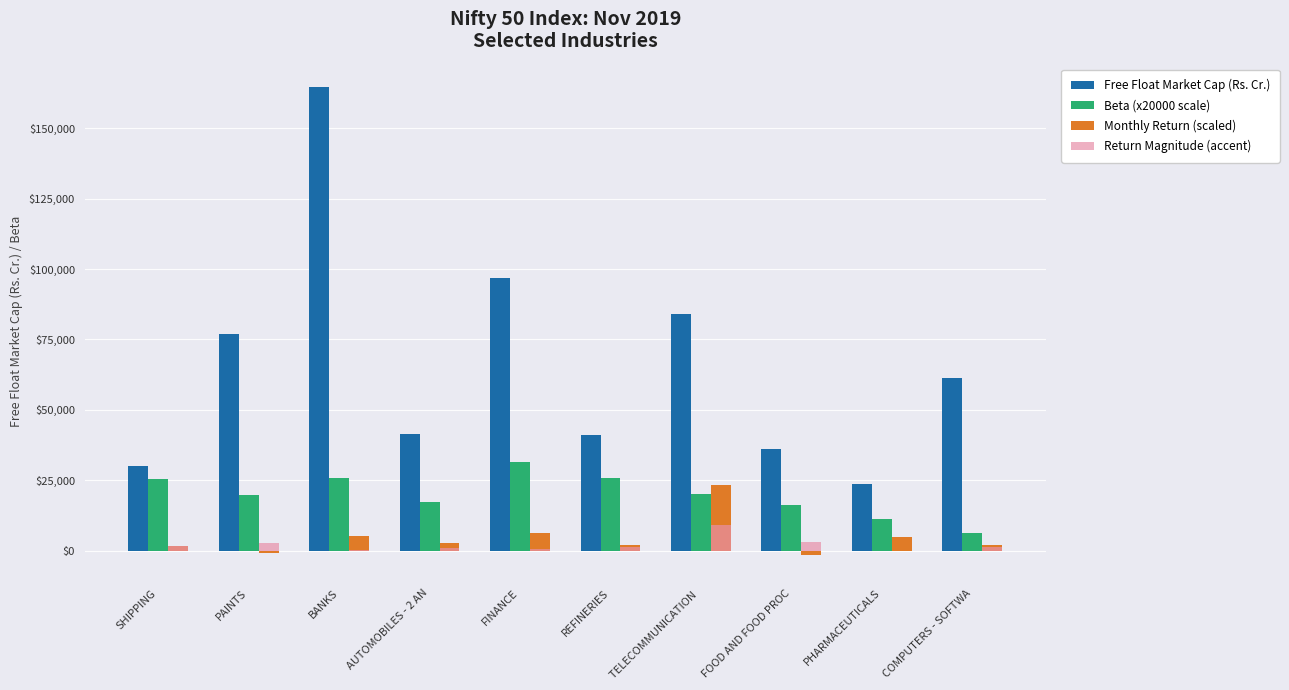

What is the sum of all Free Float Market Cap (Rs. Cr.) values?

655748.5